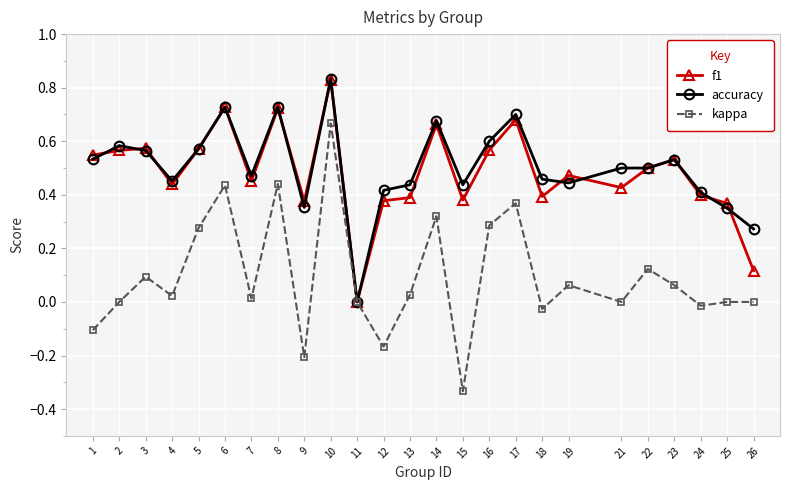

Is this an area chart (filled region under the line)?

No